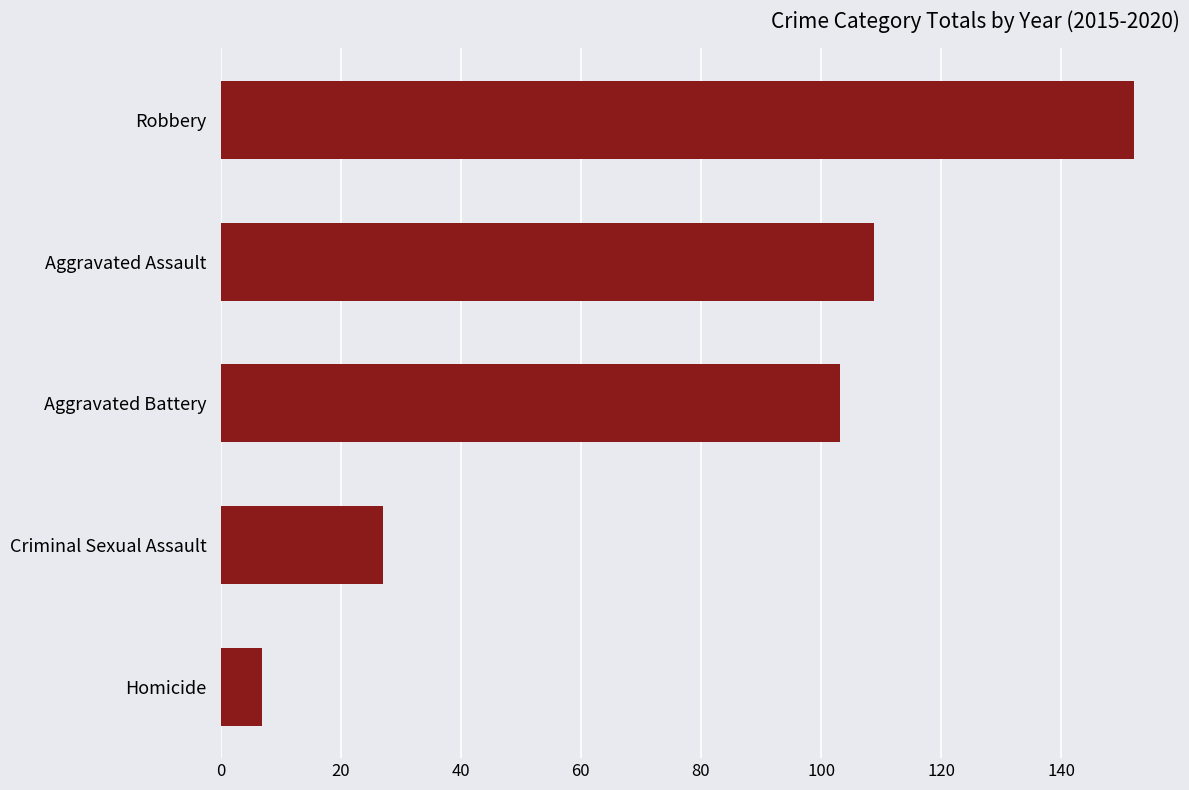

True or false: the data shows 27.0 at Criminal Sexual Assault.

True